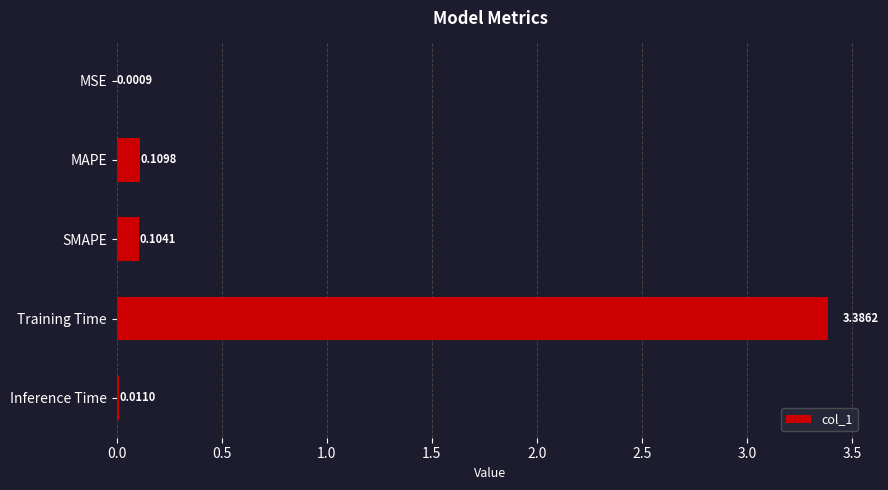

What is the sum of all values?

3.6